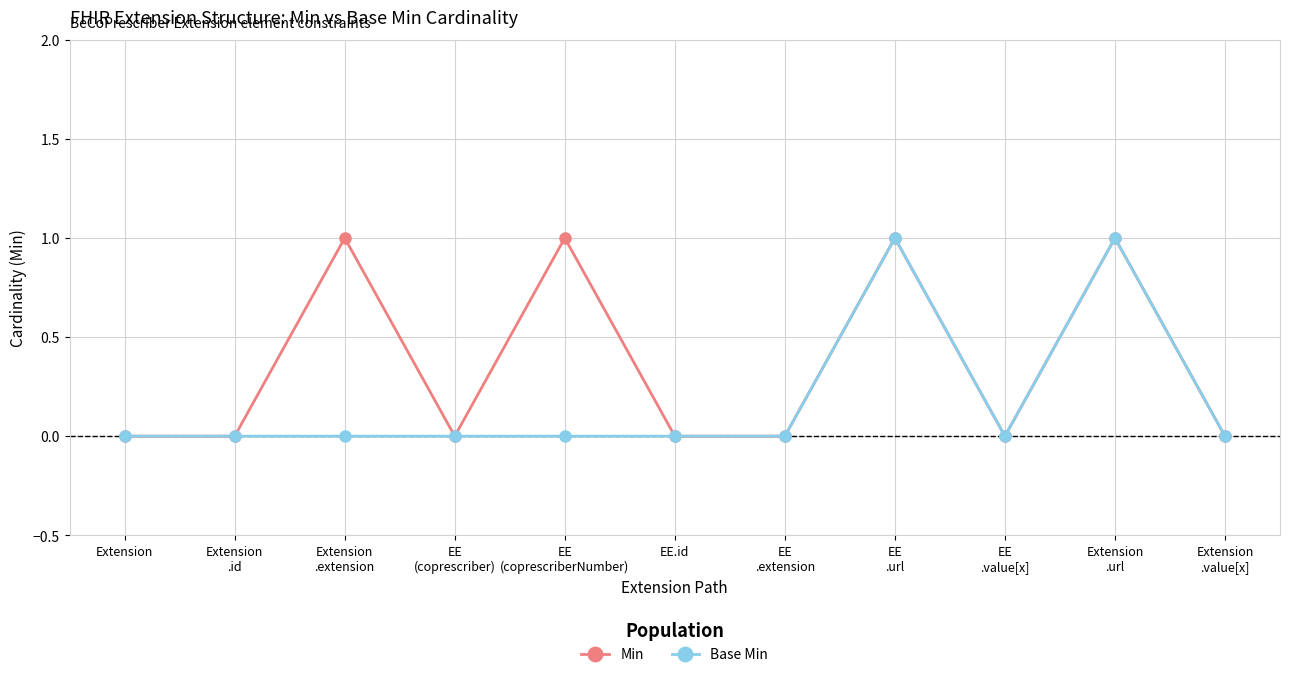

What is the difference between the maximum and minimum values in the Min series?

1